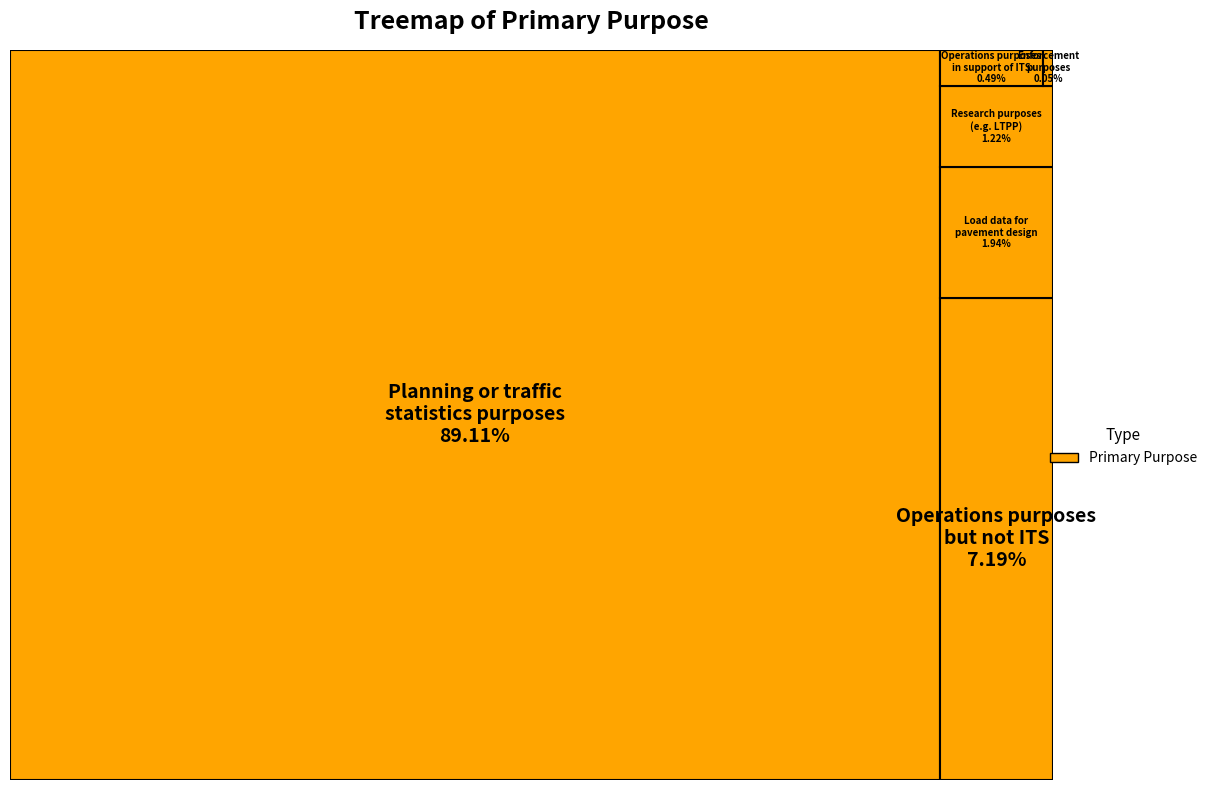

Which slice is the smallest?

Enforcement purposes (e.g. speed or weight)